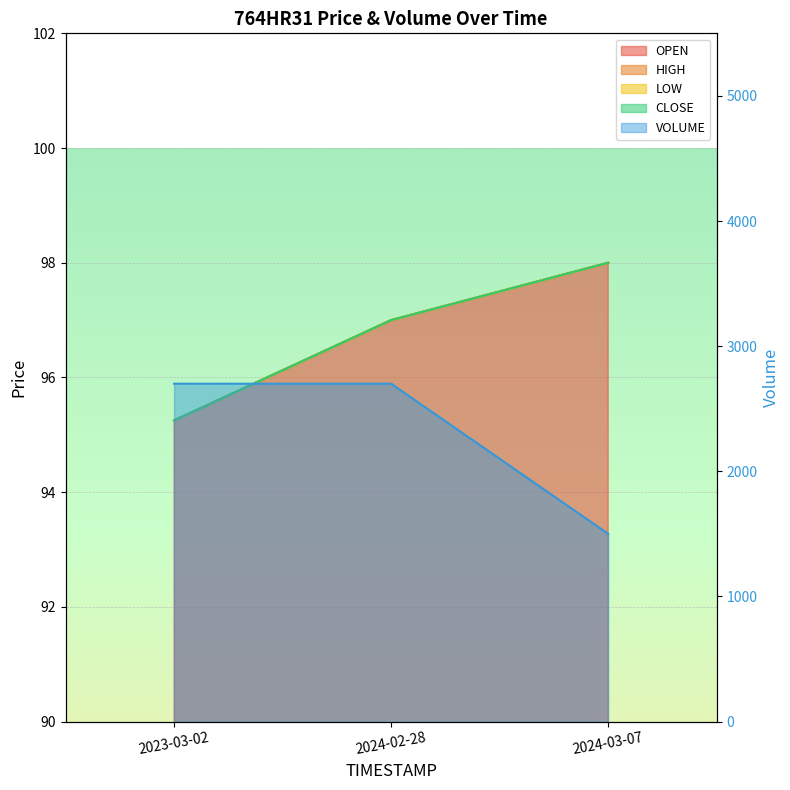

Which series has the largest total across all categories?

VOLUME